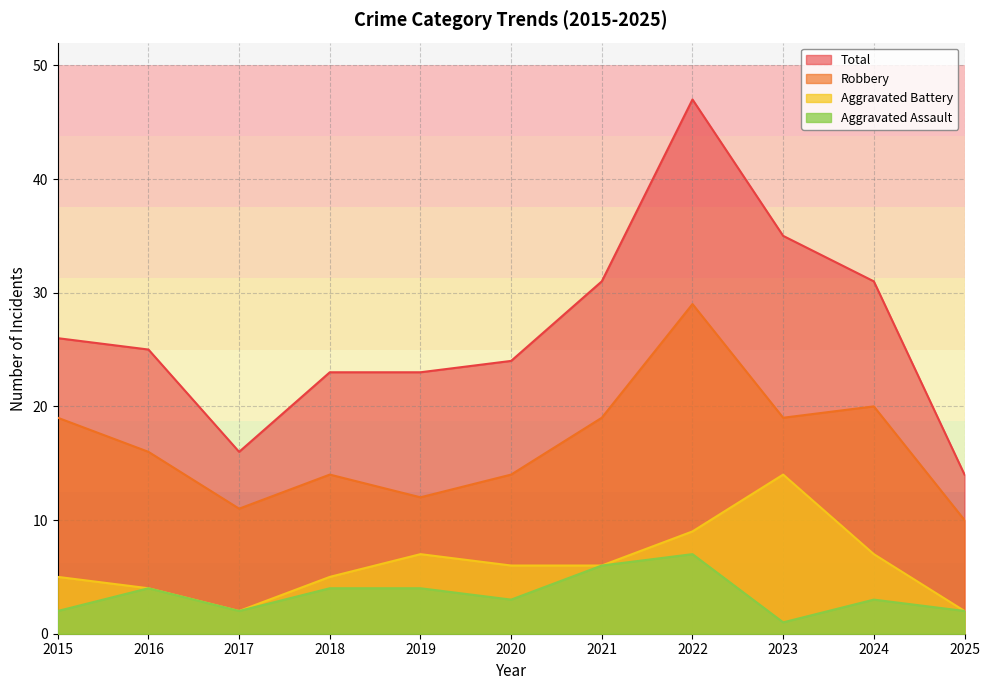

Reading right to left, extract all data points from this chart.

Aggravated Assault: 2	3	1	7	6	3	4	4	2	4	2
Aggravated Battery: 2	7	14	9	6	6	7	5	2	4	5
Robbery: 10	20	19	29	19	14	12	14	11	16	19
Total: 14	31	35	47	31	24	23	23	16	25	26